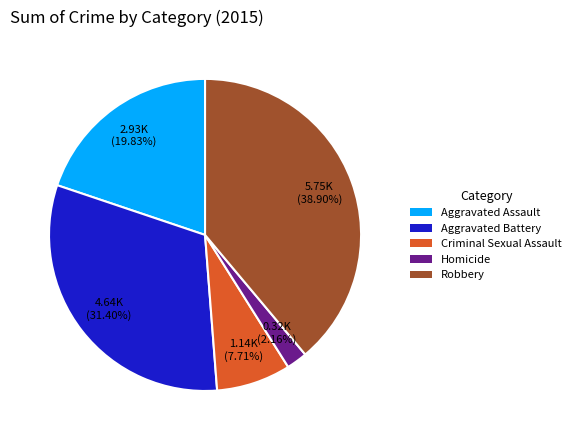

Which slice is the largest?

Robbery